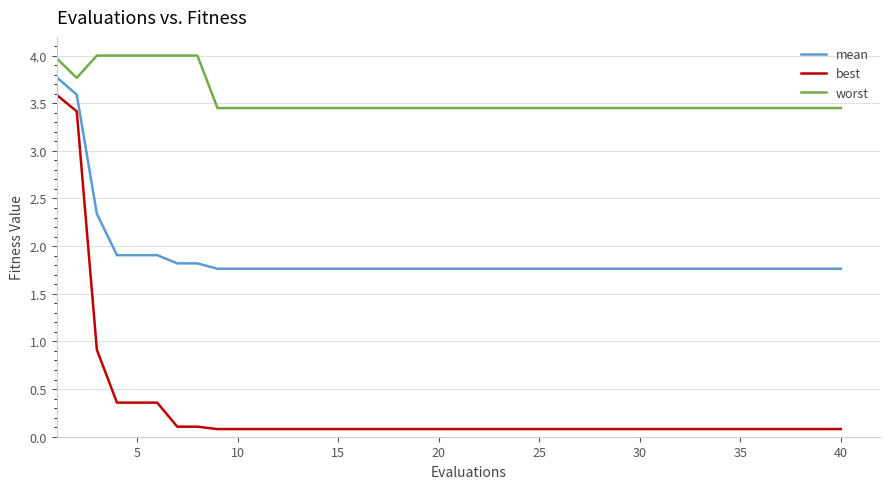

True or false: mean and best cross at least once.

False